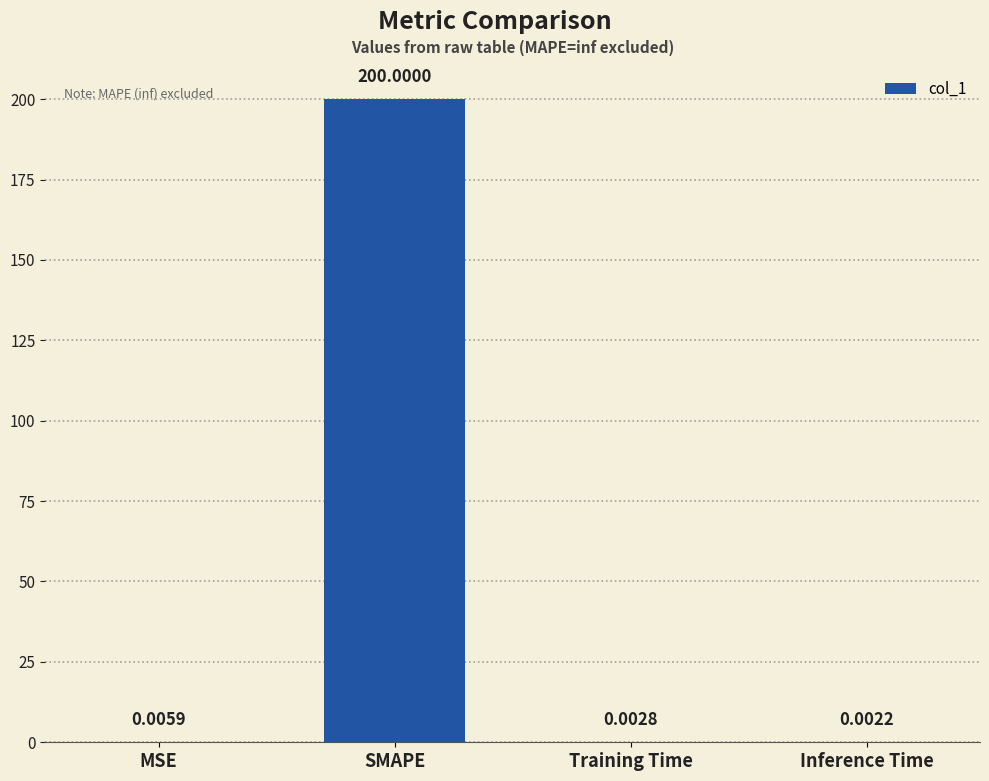

At which label is the value closest to 100?

MSE